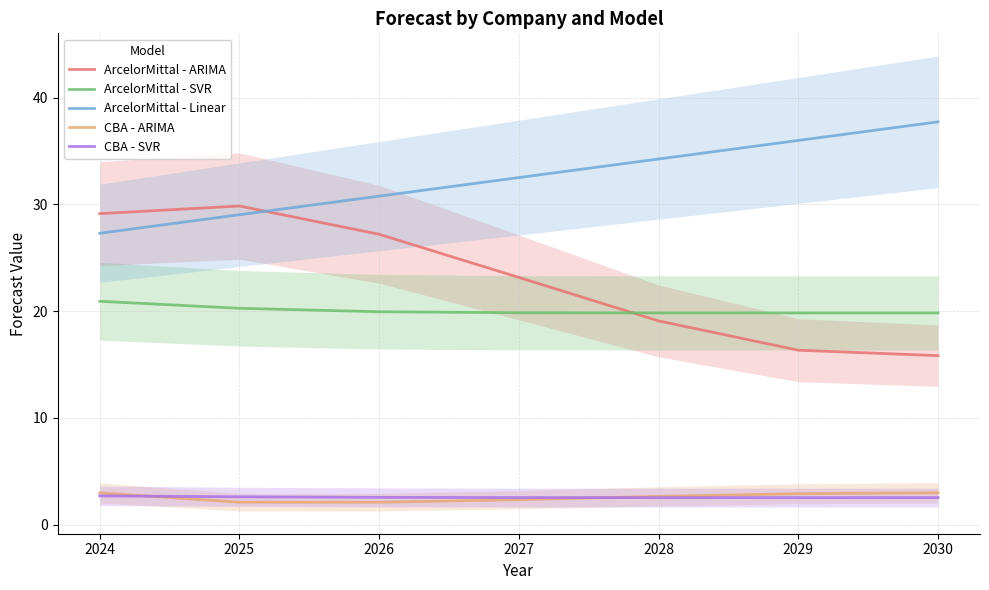

What is the difference between the CBA - SVR values at 2024 and 2030?

0.2